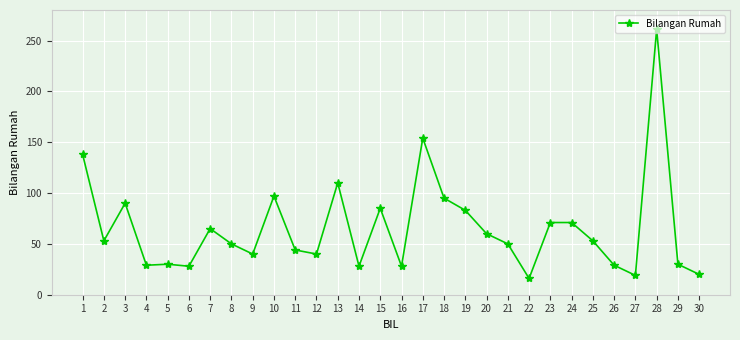

The chart shows a value of 28 at 16. True or false?

True